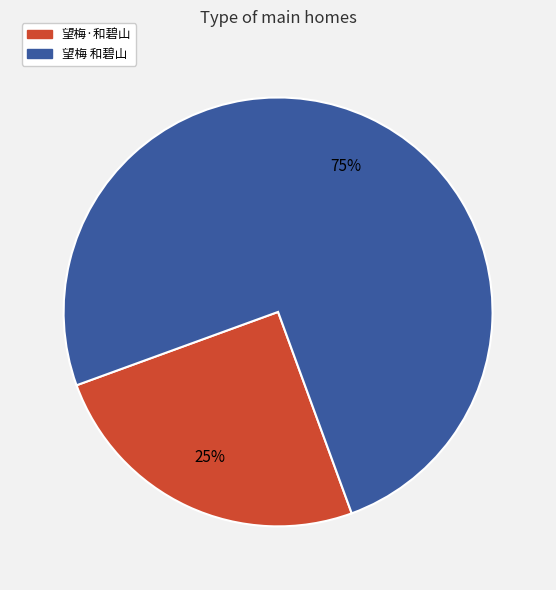

To the nearest percent, what is the average slice percentage?

50%